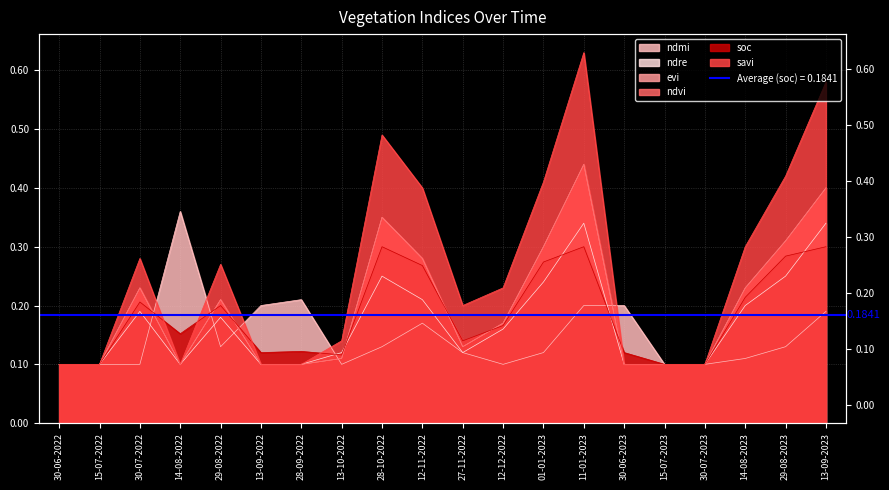

What is the value of the ndre point at the 17th from the left?

0.1